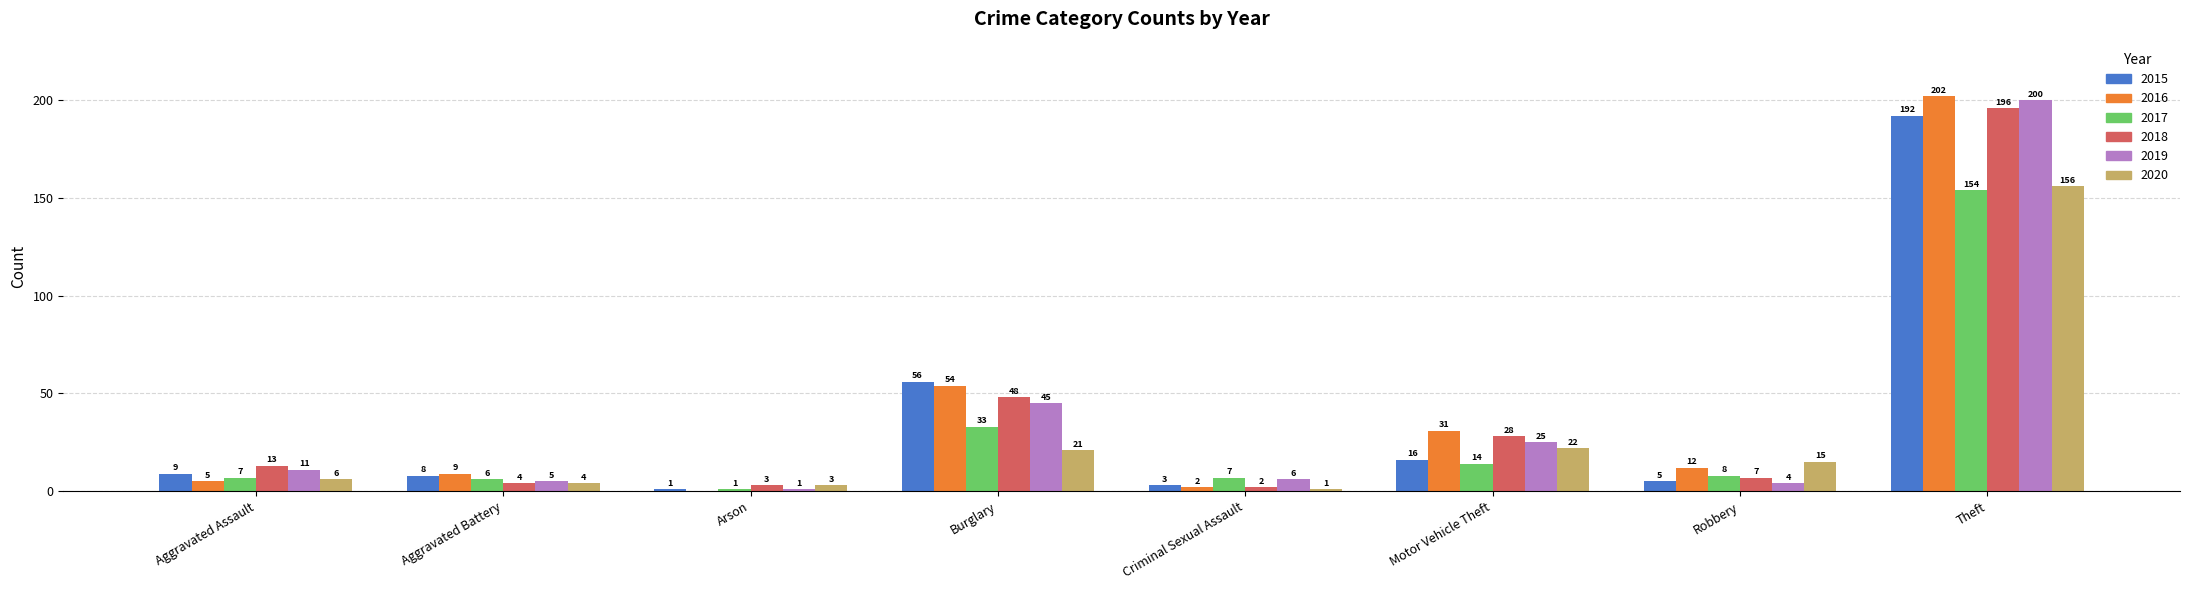

Reading left to right, list all the values displayed in this chart.

2015: Aggravated Assault=9	Aggravated Battery=8	Arson=1	Burglary=56	Criminal Sexual Assault=3	Motor Vehicle Theft=16	Robbery=5	Theft=192
2016: Aggravated Assault=5	Aggravated Battery=9	Arson=0	Burglary=54	Criminal Sexual Assault=2	Motor Vehicle Theft=31	Robbery=12	Theft=202
2017: Aggravated Assault=7	Aggravated Battery=6	Arson=1	Burglary=33	Criminal Sexual Assault=7	Motor Vehicle Theft=14	Robbery=8	Theft=154
2018: Aggravated Assault=13	Aggravated Battery=4	Arson=3	Burglary=48	Criminal Sexual Assault=2	Motor Vehicle Theft=28	Robbery=7	Theft=196
2019: Aggravated Assault=11	Aggravated Battery=5	Arson=1	Burglary=45	Criminal Sexual Assault=6	Motor Vehicle Theft=25	Robbery=4	Theft=200
2020: Aggravated Assault=6	Aggravated Battery=4	Arson=3	Burglary=21	Criminal Sexual Assault=1	Motor Vehicle Theft=22	Robbery=15	Theft=156